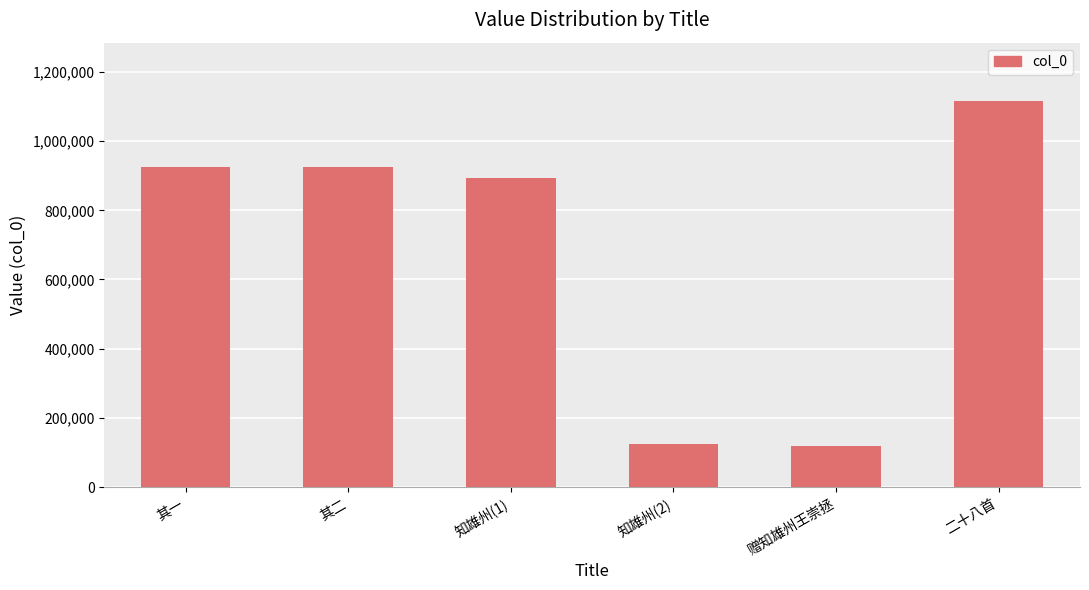

What is the difference between the values at 知雄州(2) and 其二?

800771